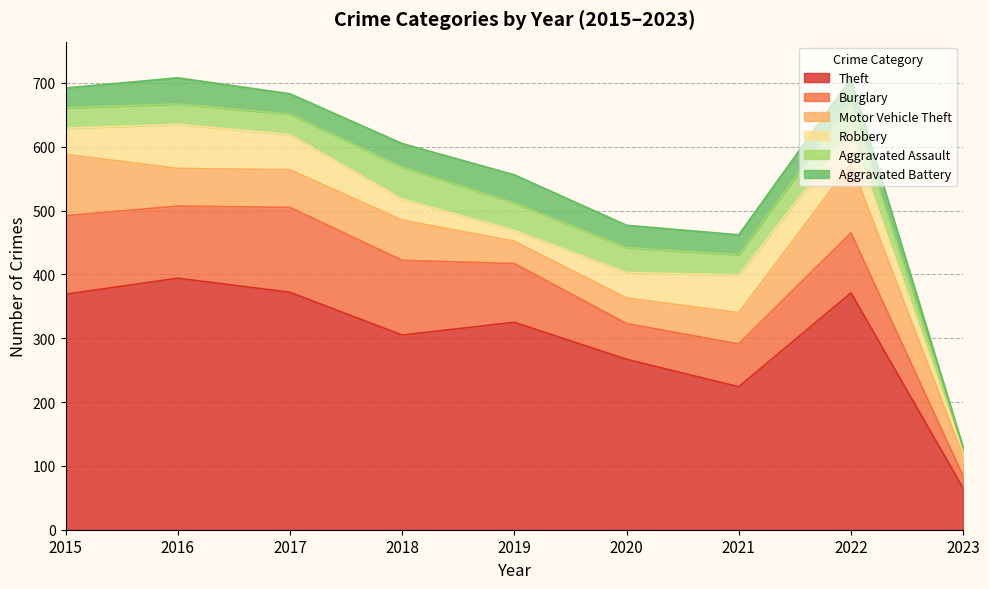

True or false: Robbery has a value of 69 at 2016.

True